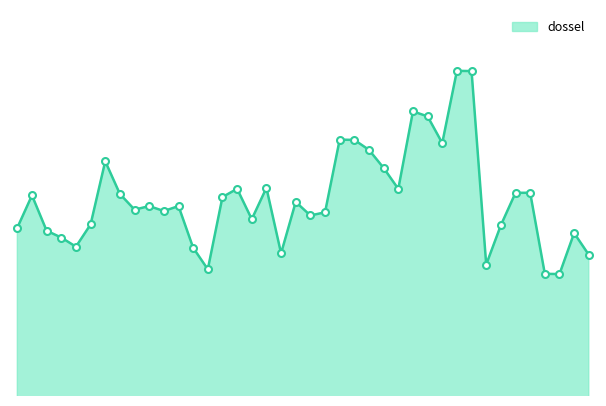

Does the chart have visible grid lines?

No